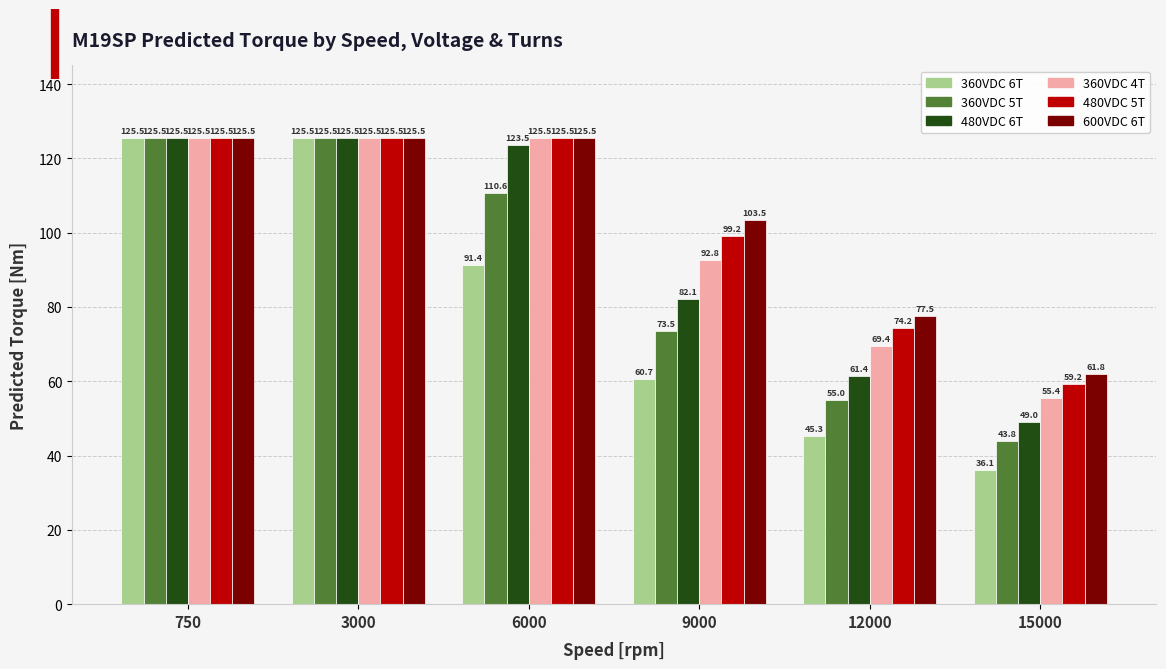

What is the difference between the highest and lowest values at 15000?

25.7